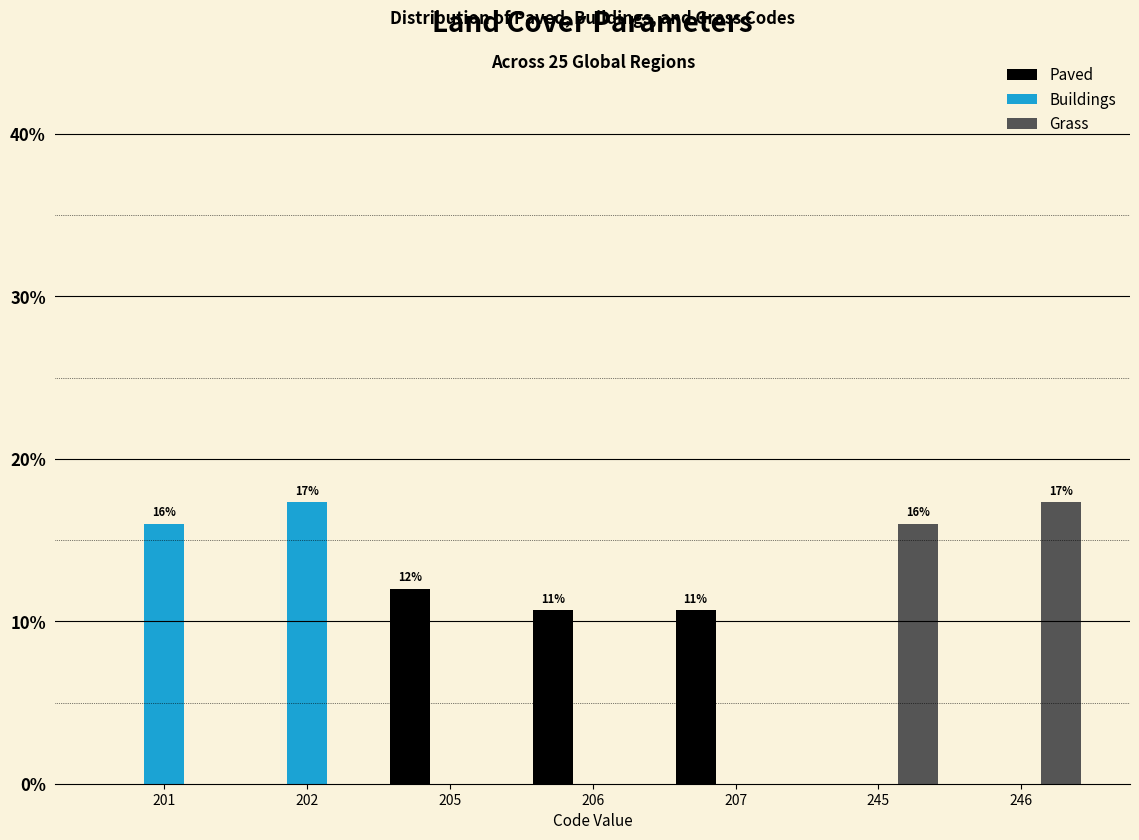

Reading left to right, transcribe all the data shown in this chart.

Paved: 201=0.0	202=0.0	205=12.0	206=10.7	207=10.7	245=0.0	246=0.0
Buildings: 201=16.0	202=17.3	205=0.0	206=0.0	207=0.0	245=0.0	246=0.0
Grass: 201=0.0	202=0.0	205=0.0	206=0.0	207=0.0	245=16.0	246=17.3